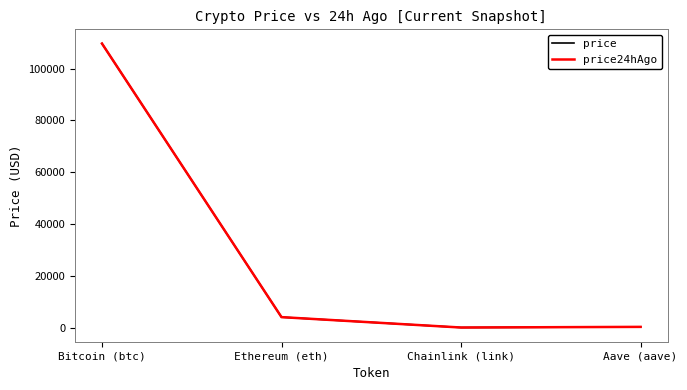

At which label does price24hAgo first exceed 4033?

Bitcoin (btc)